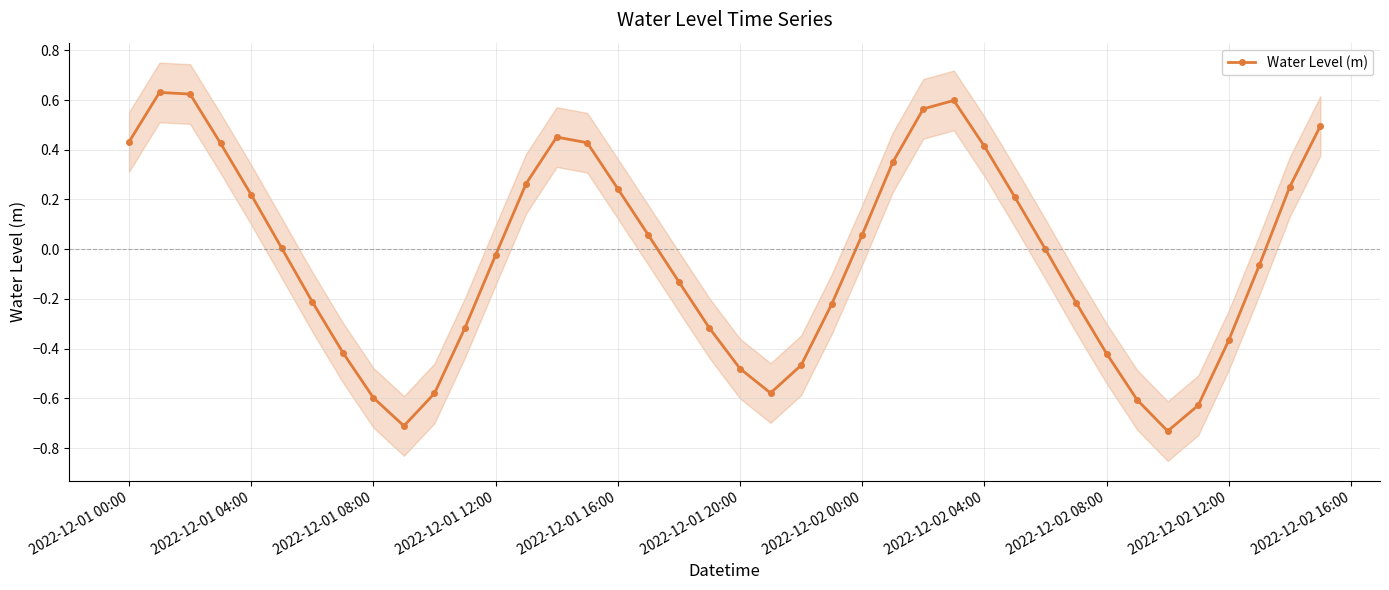

What is the minimum value shown in the chart?

-0.7